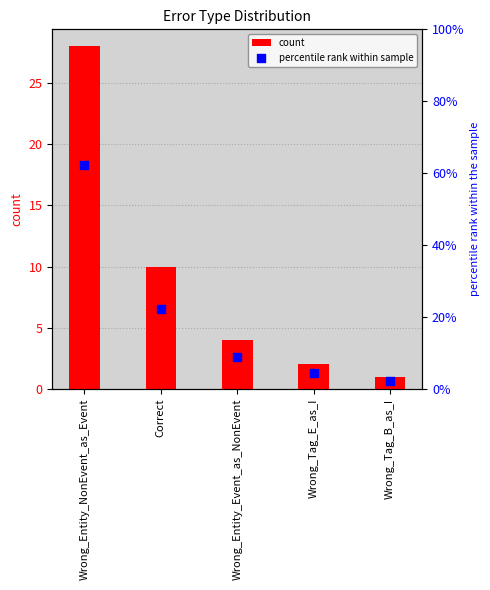

Which series reaches the minimum Y coordinate?

count